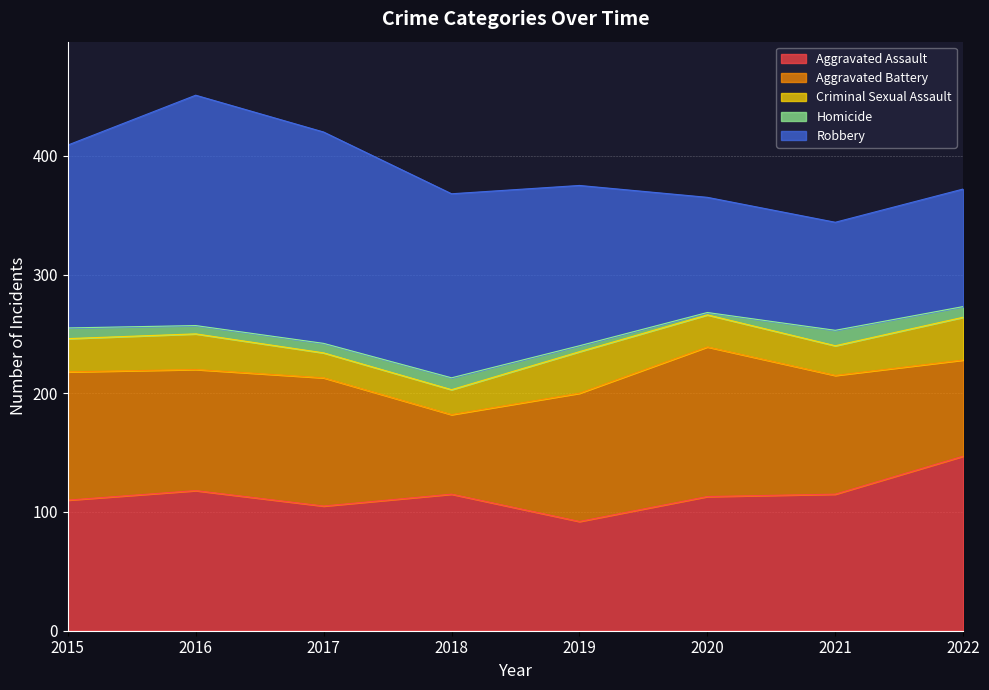

At which label does Homicide reach its peak?

2021